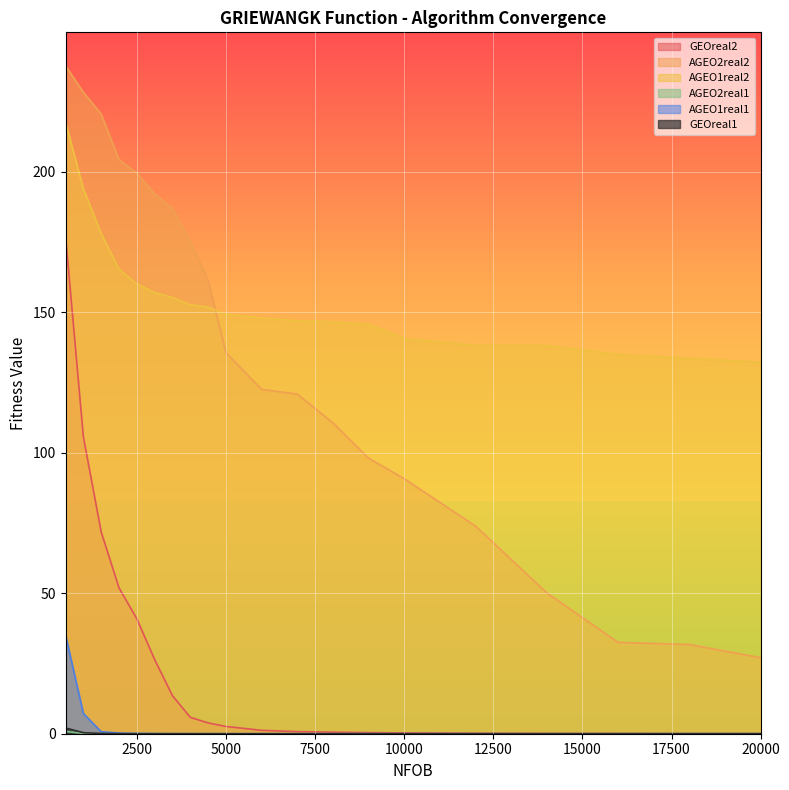

What is the average value of the AGEO1real1 series?

2.2